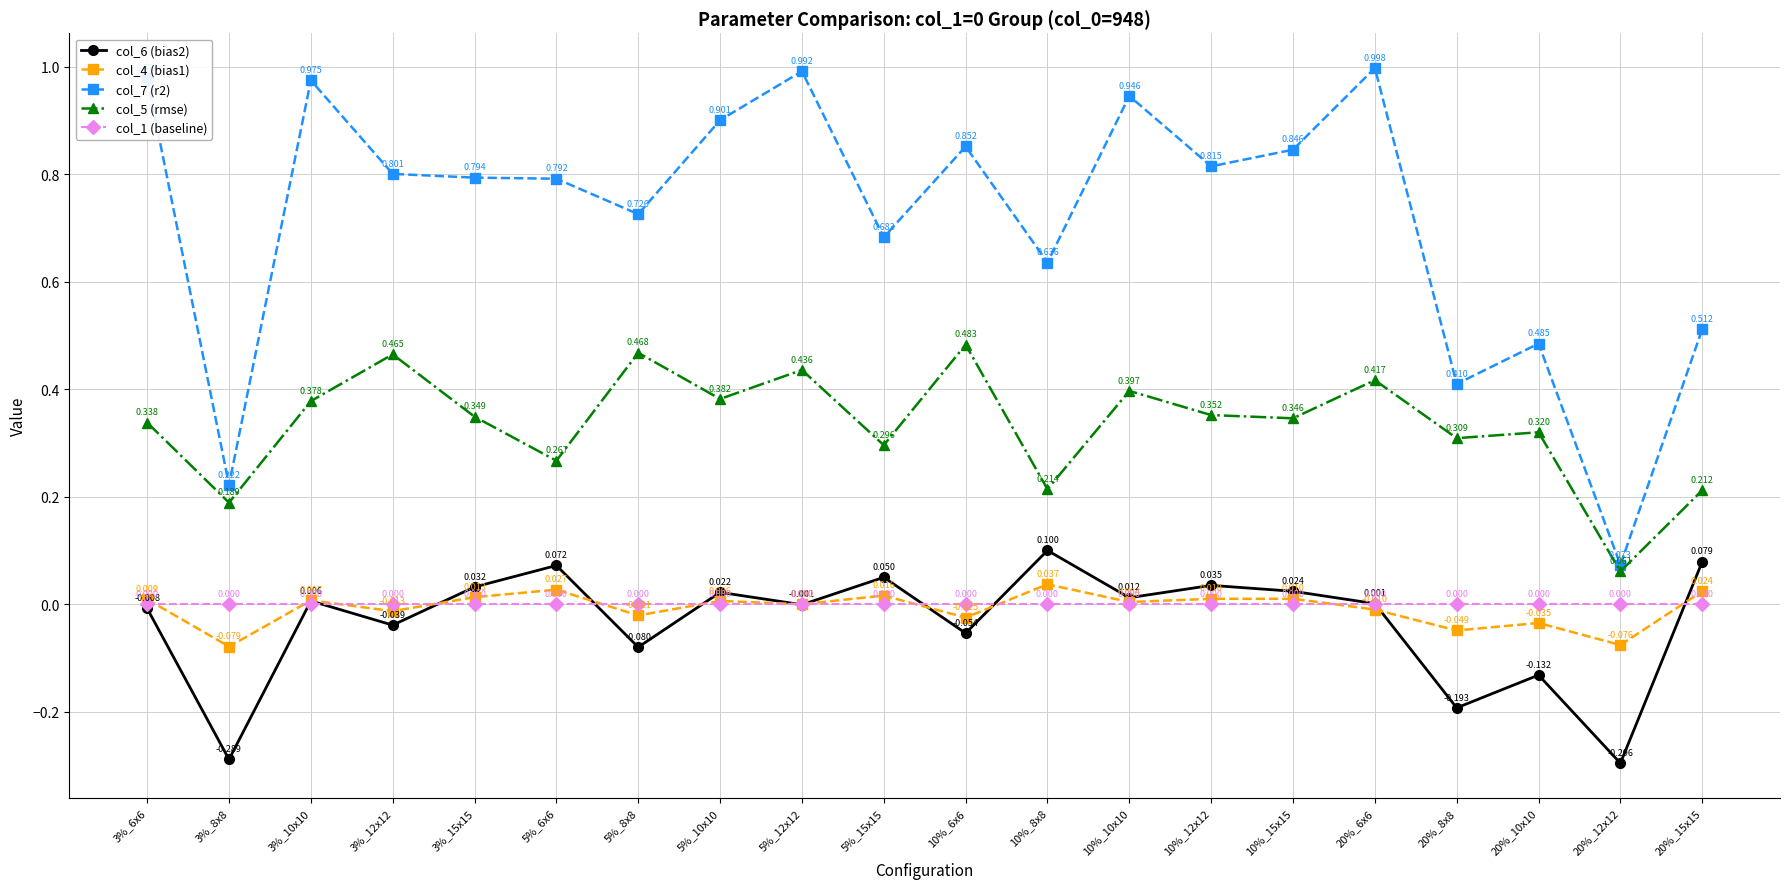

Is the value of col_1 (baseline) at 3%_12x12 greater than the value of col_4 (bias1) at 20%_12x12?

Yes